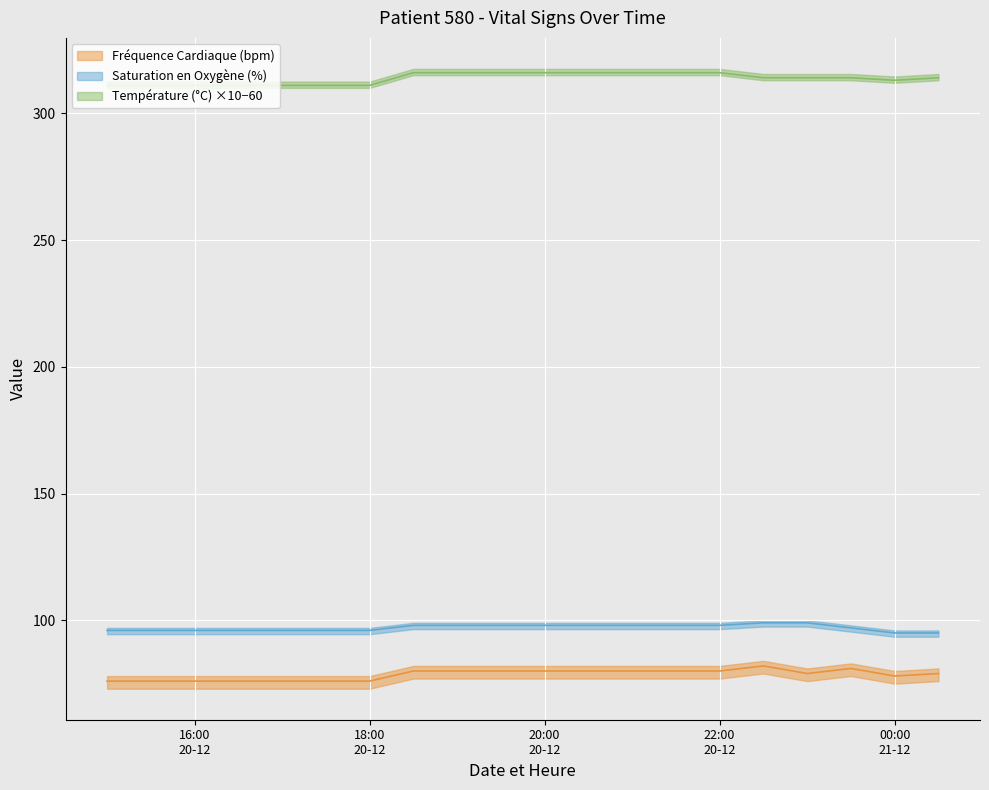

Between 2024-12-20 17:30 and 2024-12-20 18:30, which series saw the biggest shift?

Température (°C)